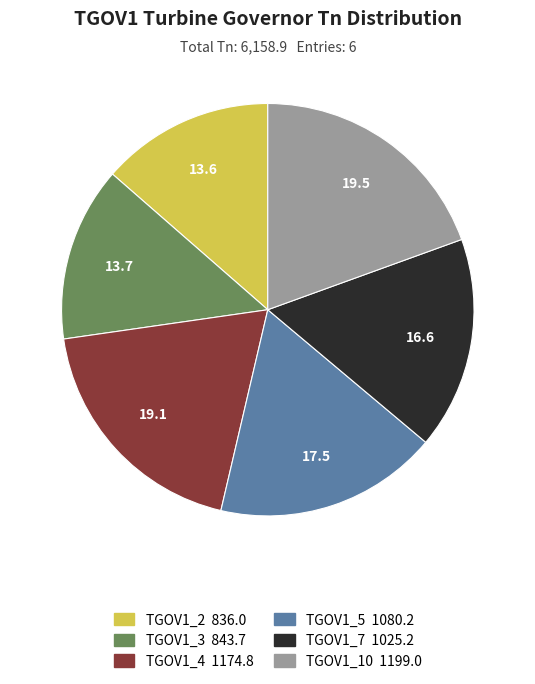

Is the sum of TGOV1_10 and TGOV1_4 greater than half?

No